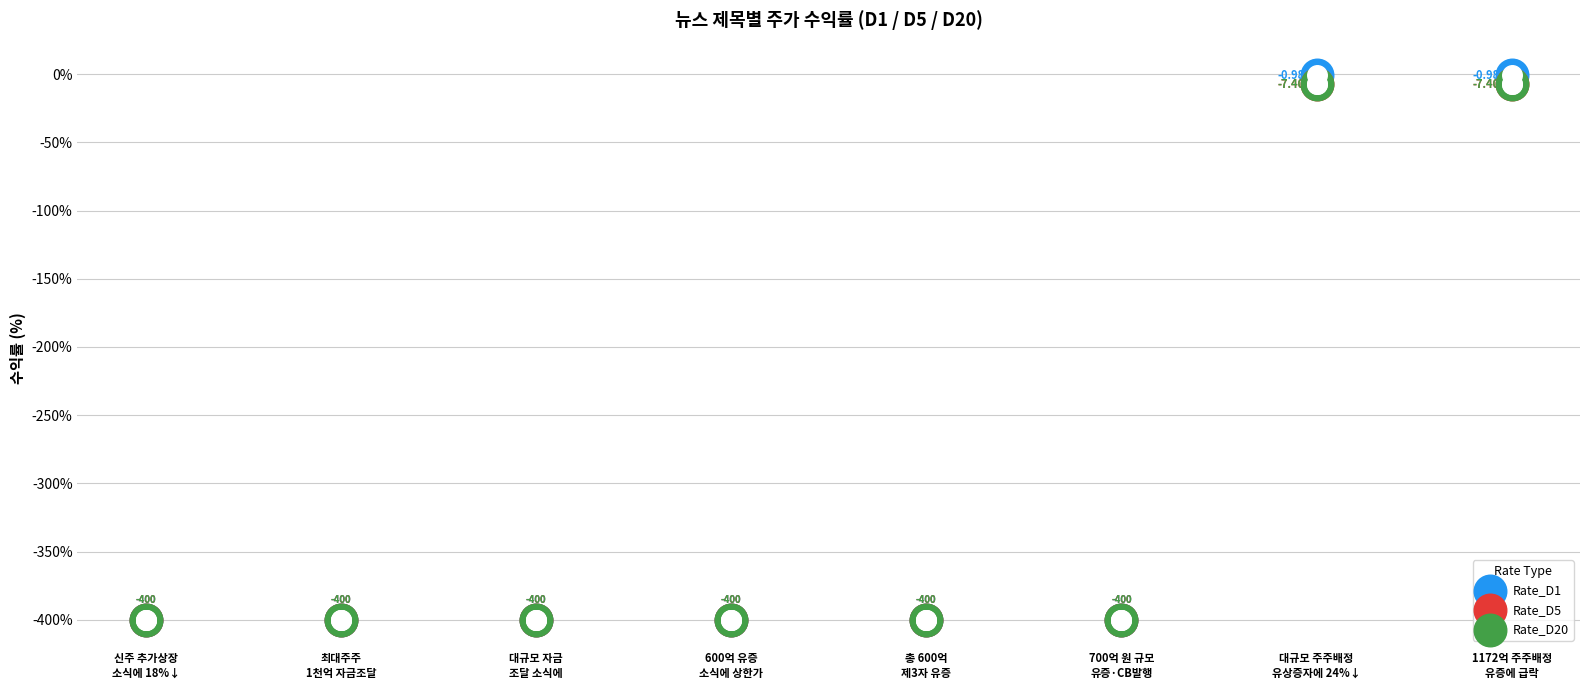

What is the total value across all series at 최대주주
1천억 자금조달?

-1200.0